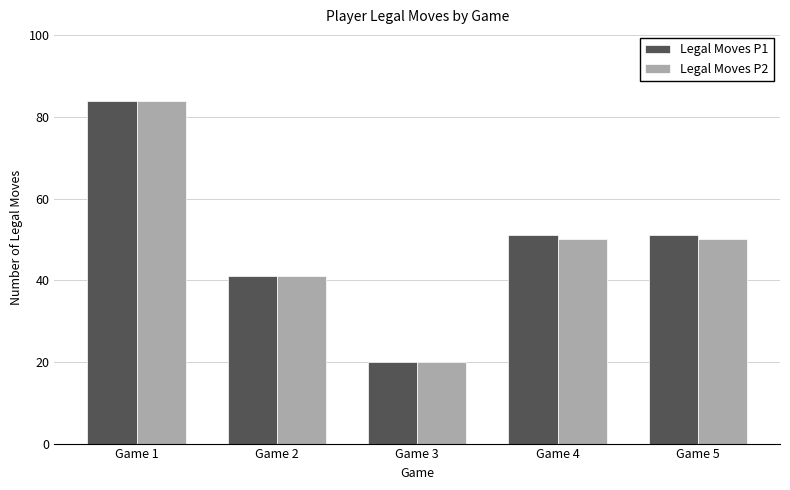

The value of Legal Moves P2 at Game 1 is 124. True or false?

False